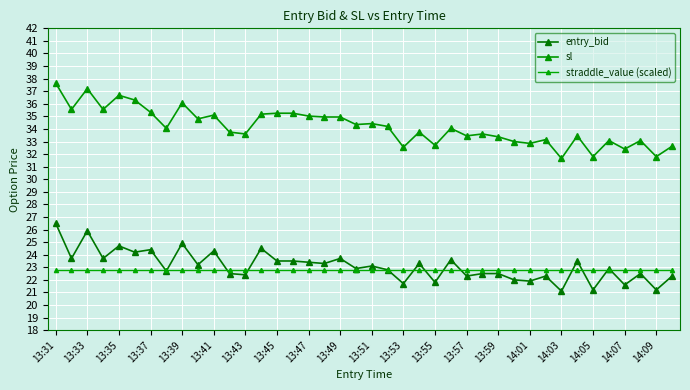

How many categories are shown in the chart?

40